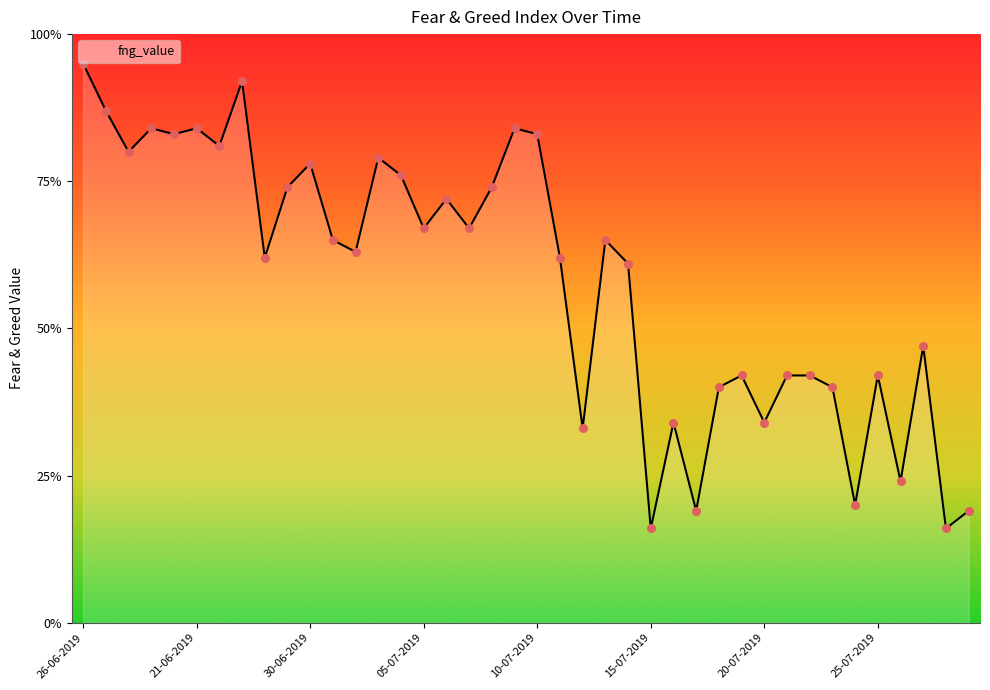

What is the smallest value displayed?

16